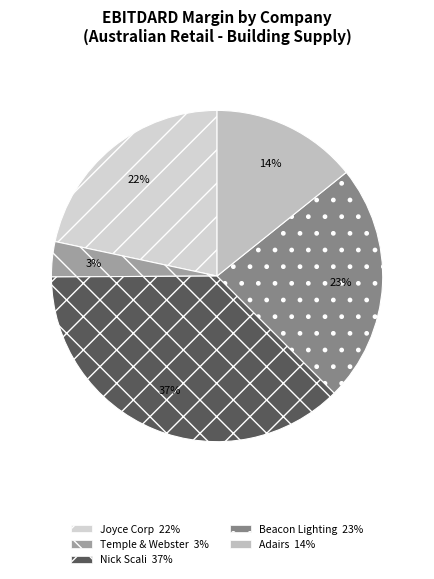

Which category has the smallest portion of the pie?

Temple & Webster Group Ltd (ASX:TPW)